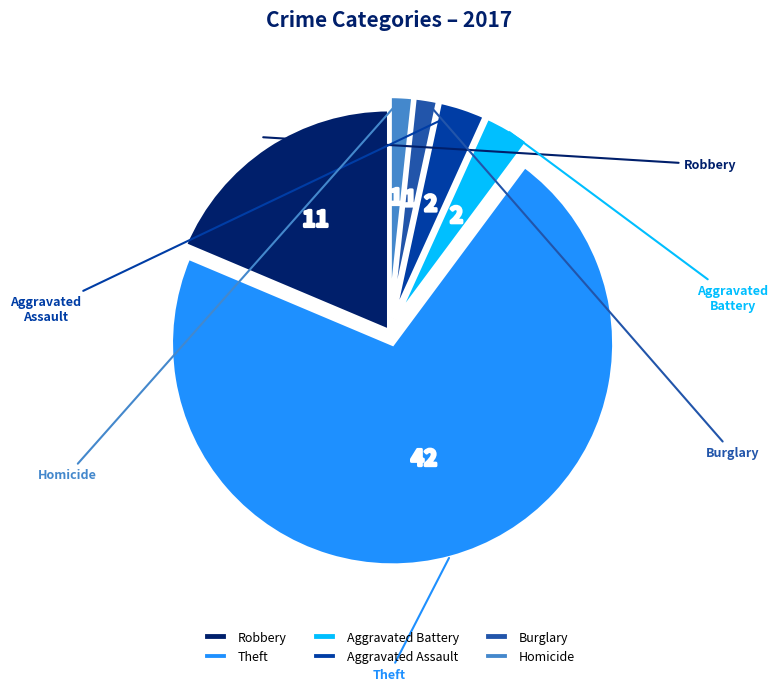

What is the change in value from Theft to Aggravated Battery?

-40